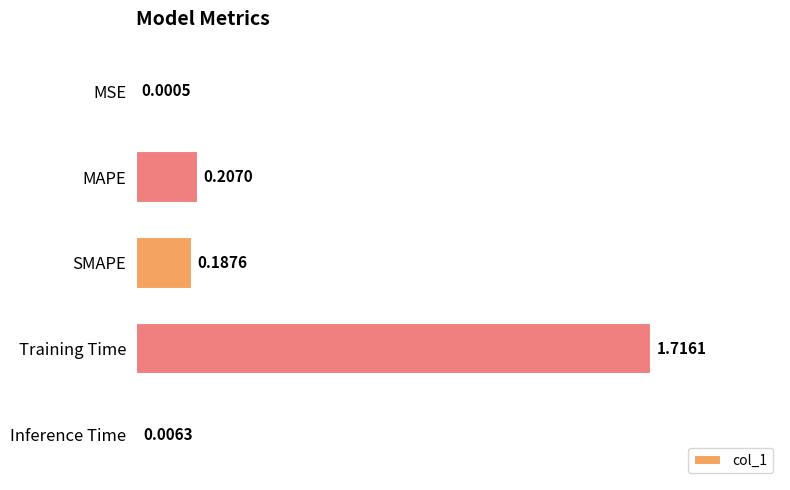

At which category does the chart reach its peak across all series?

Training Time